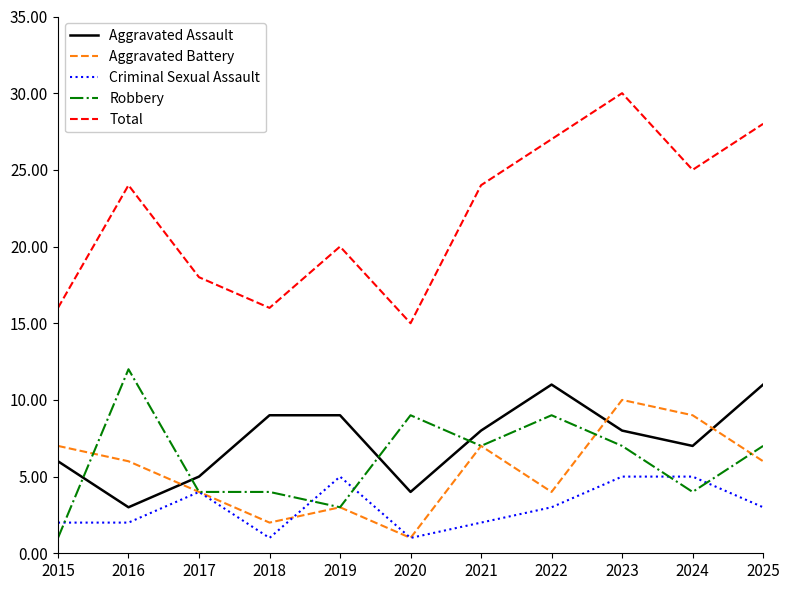

At which category is the sum across all series the highest?

2023